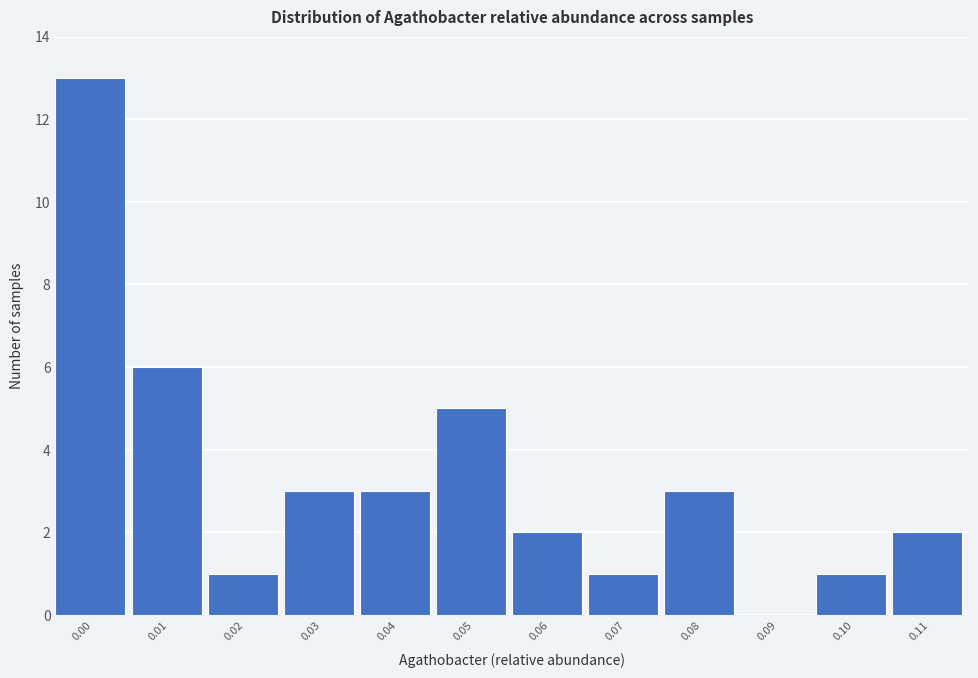

Reading left to right, extract all data points from this chart.

0.00=13	0.01=6	0.02=1	0.03=3	0.04=3	0.05=5	0.06=2	0.07=1	0.08=3	0.09=0	0.10=1	0.11=2